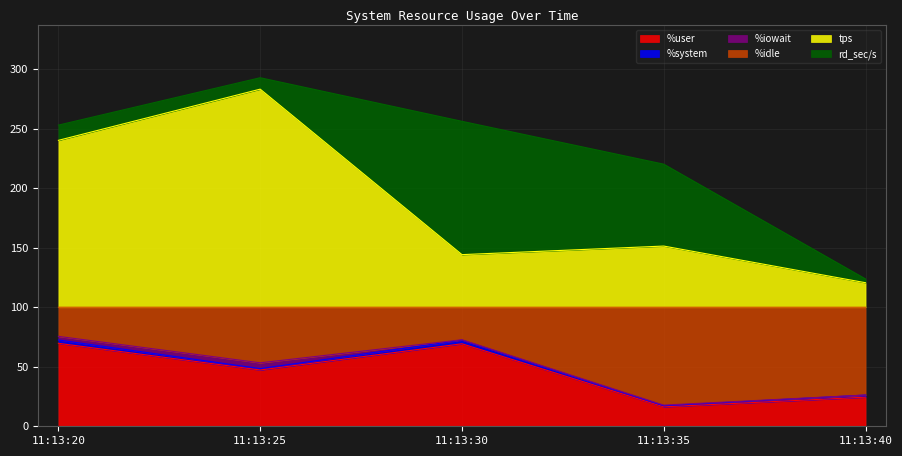

What is the highest value of the %user series?

69.7